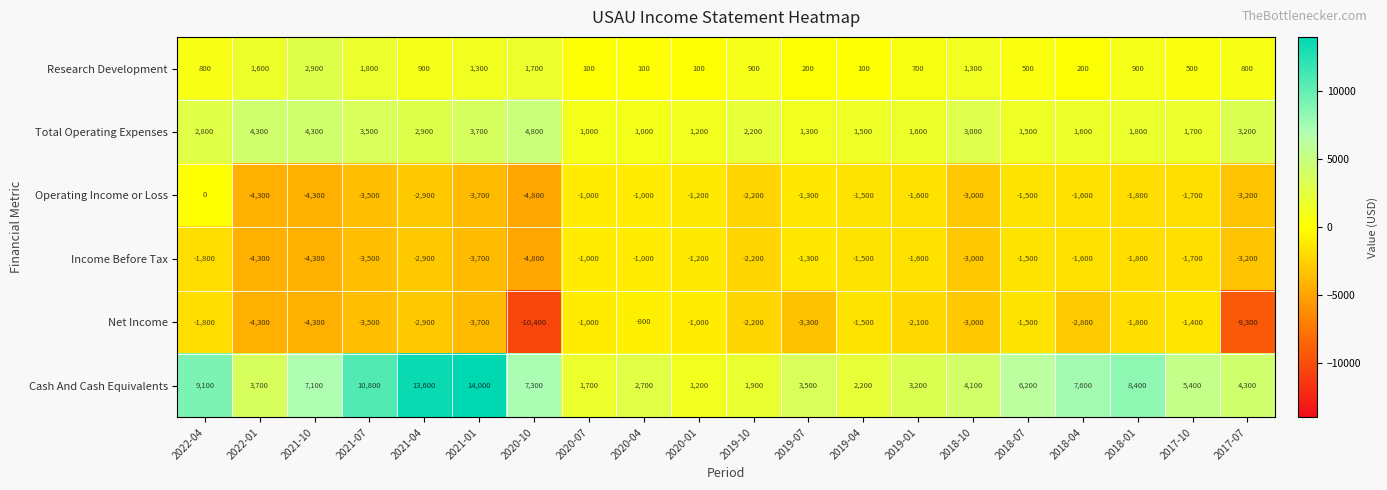

What is the spread (max minus min) of values at 2018-07?

7700